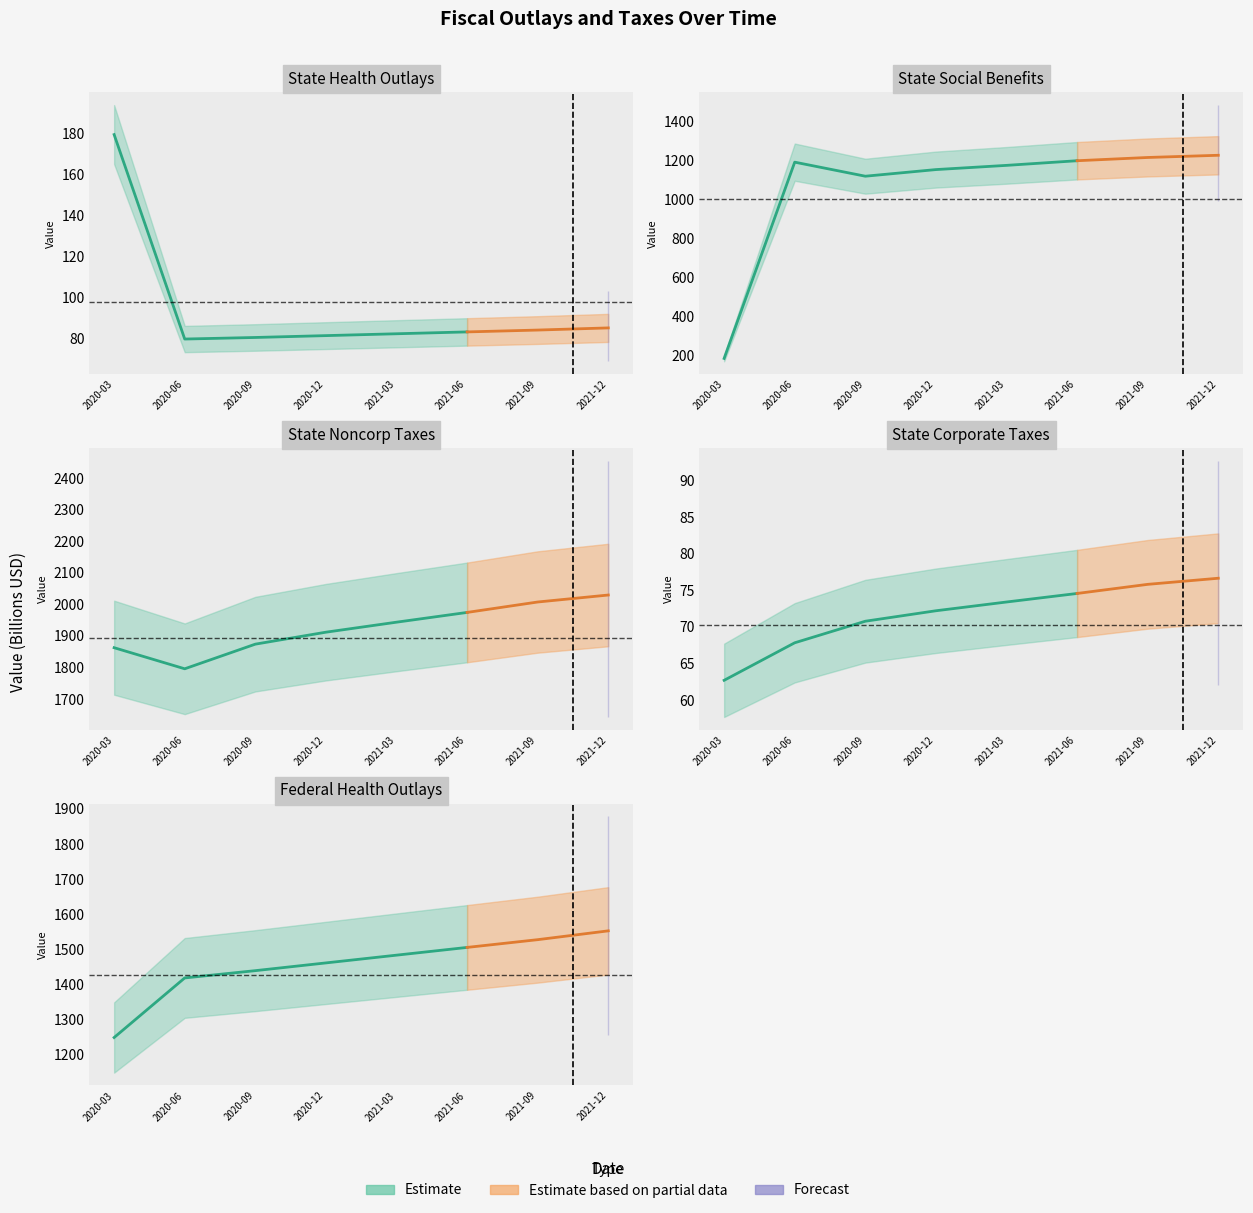

What is the sum of the federal_health_outlays values at 2020-09-30 and 2021-09-30?

2967.6